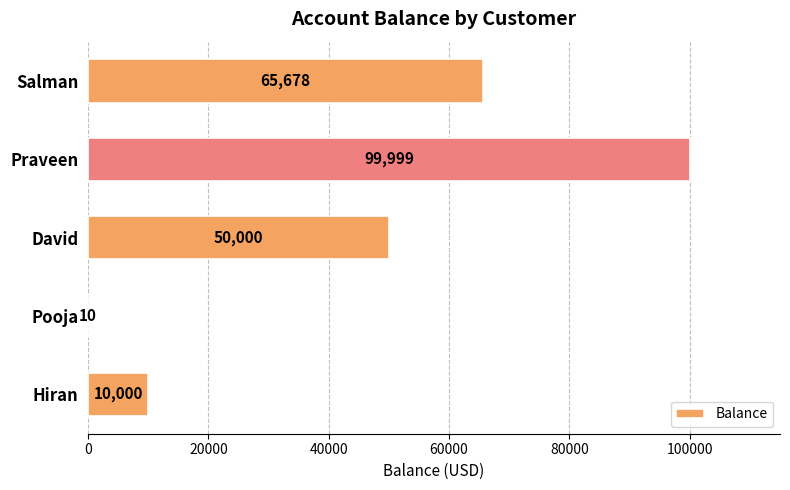

At which category does the chart reach its peak across all series?

Praveen